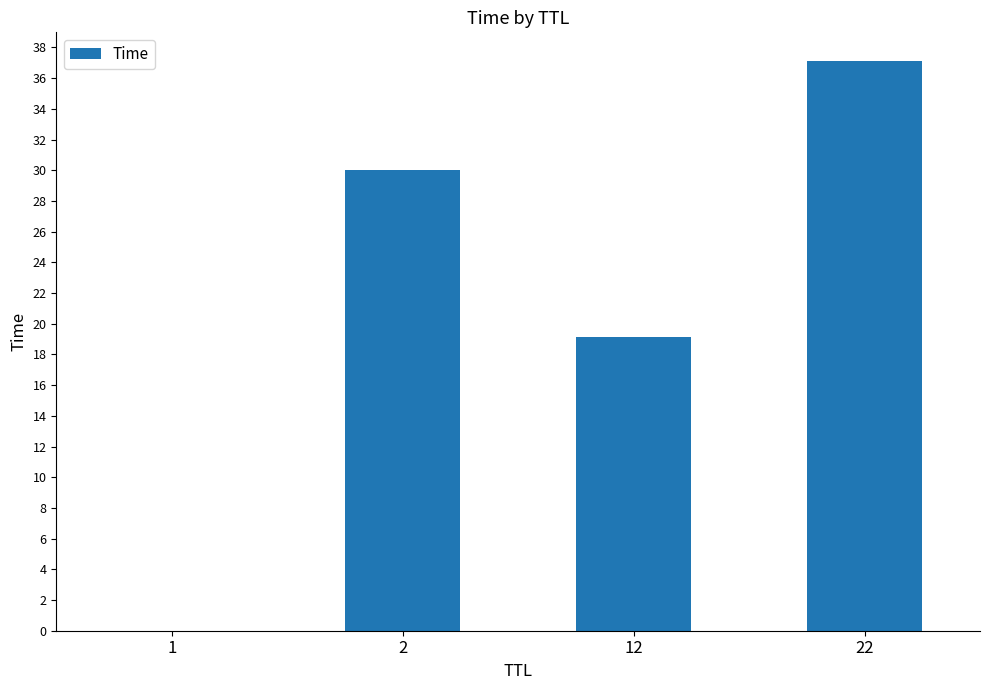

What is the change in value from 1 to 2?

+30.0